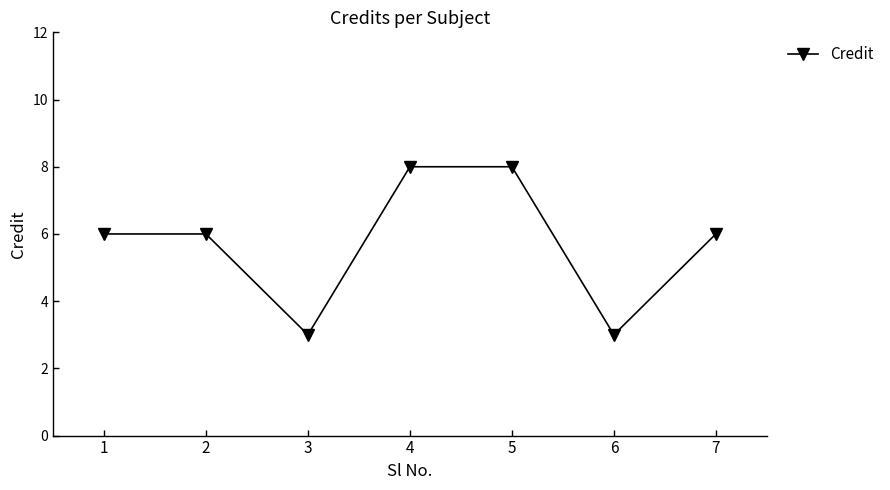

What is the minimum value shown in the chart?

3